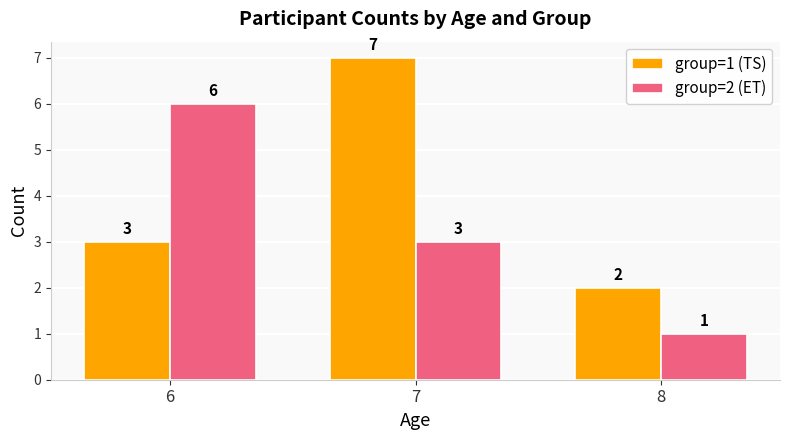

Is it true that group=2 (ET) equals 3 at 7?

True